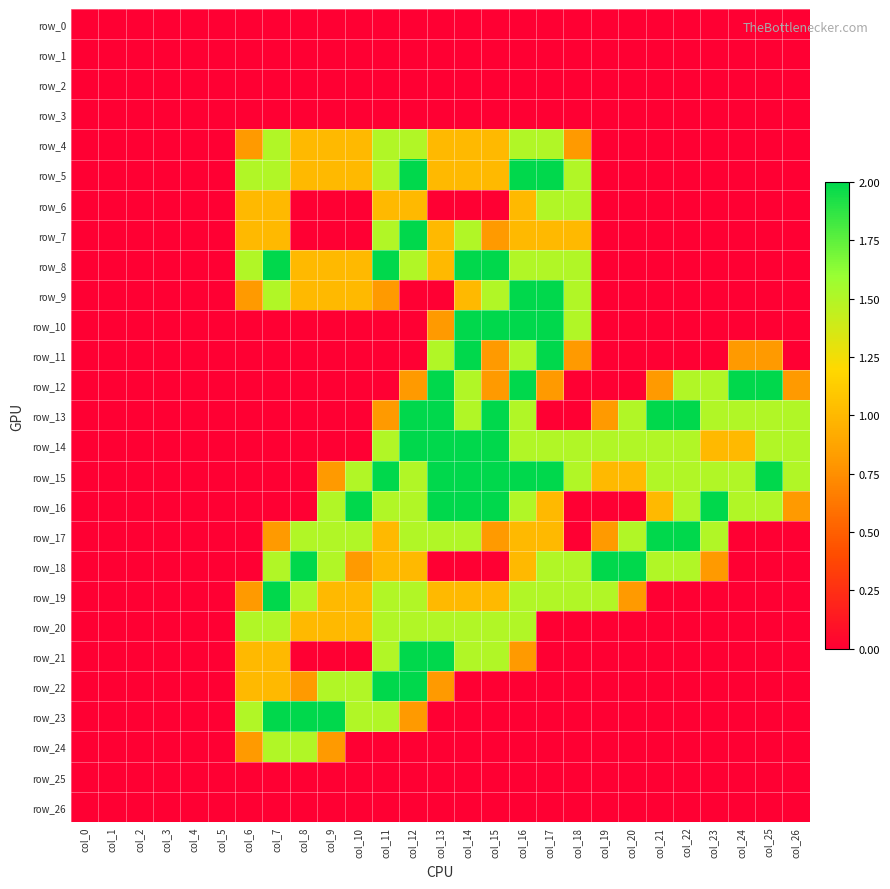

Count the number of categories in the chart.

27